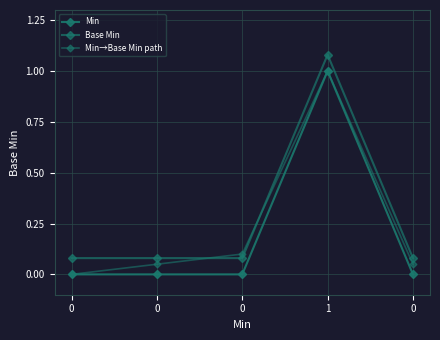

Is it true that Base Min equals 0.1 at 0?

True